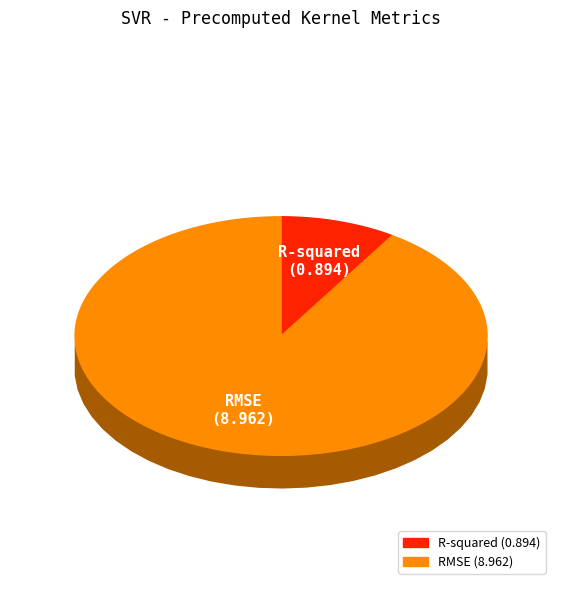

How many slices are in this pie chart?

2